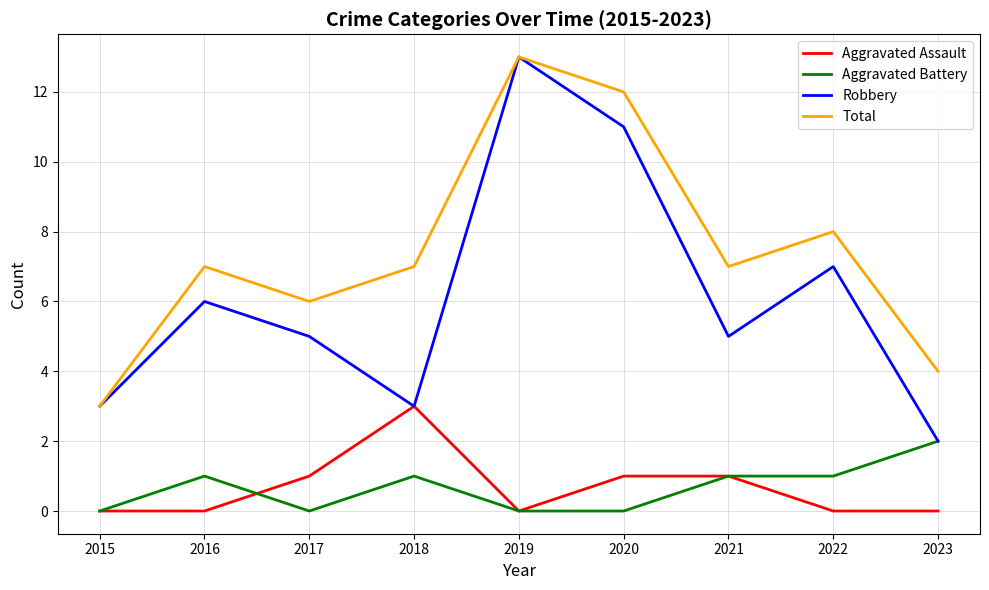

Is the value of Aggravated Battery at 2021 greater than the value of Robbery at 2015?

No